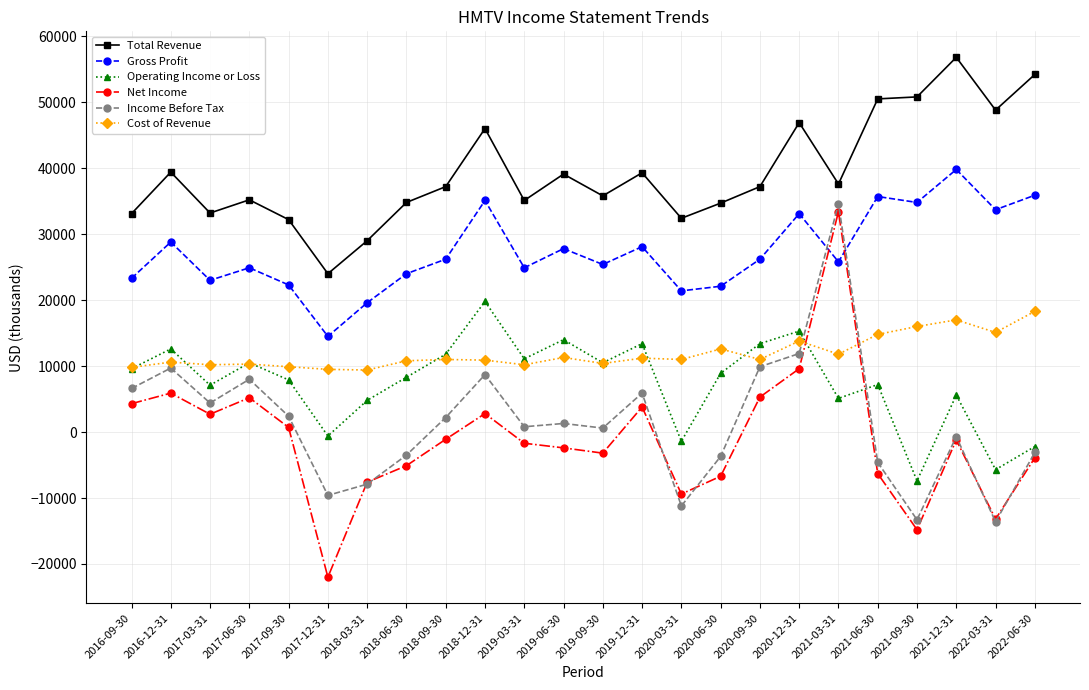

Which series ends up on top after the final intersection of Income Before Tax and Operating Income or Loss?

Operating Income or Loss